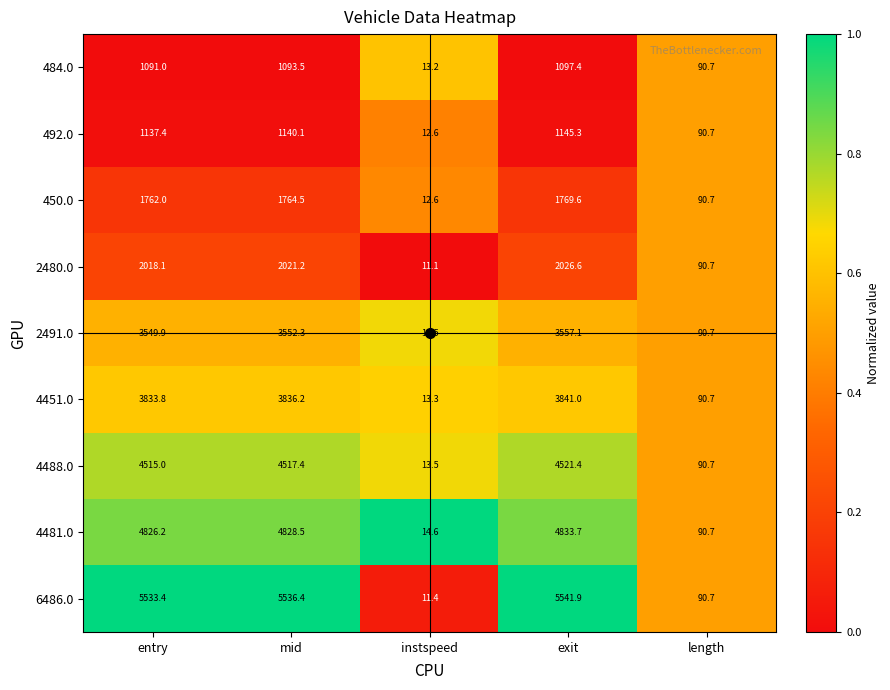

The value of 4481.0 at length is 90.7. True or false?

True